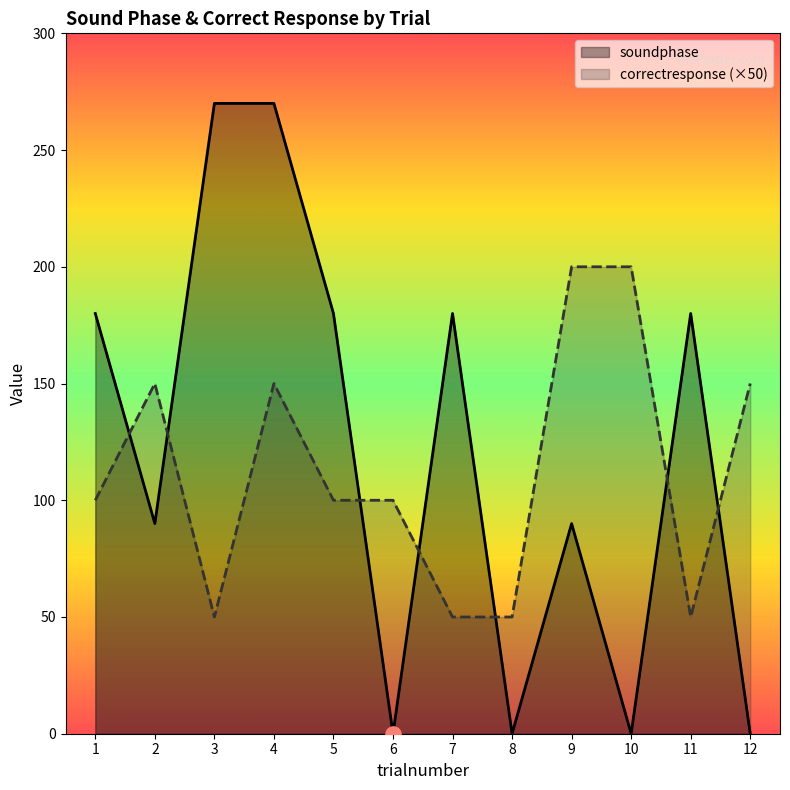

Is the value of correctresponse (×50) at 12 greater than the value of soundphase at 3?

No